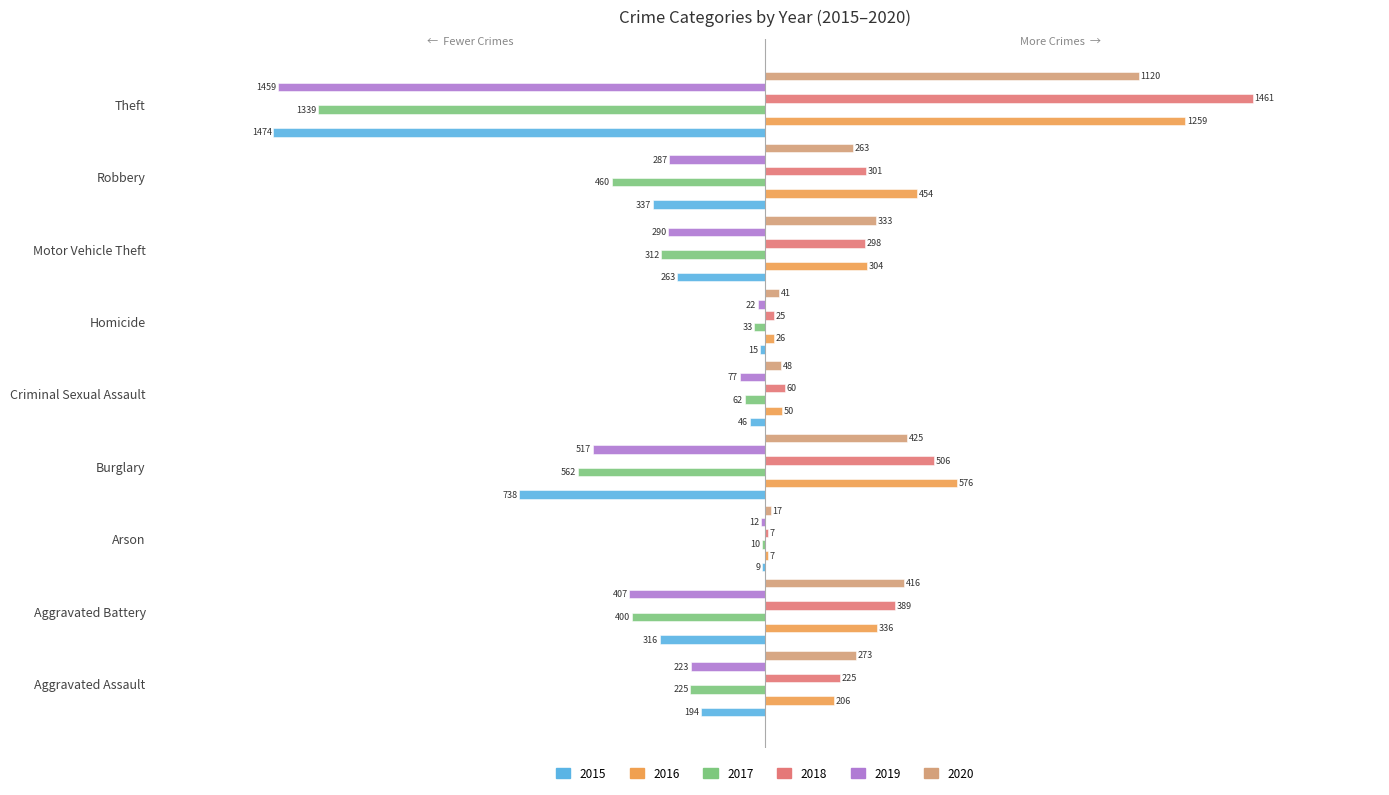

Are the bars grouped side by side (vs. stacked)?

Yes